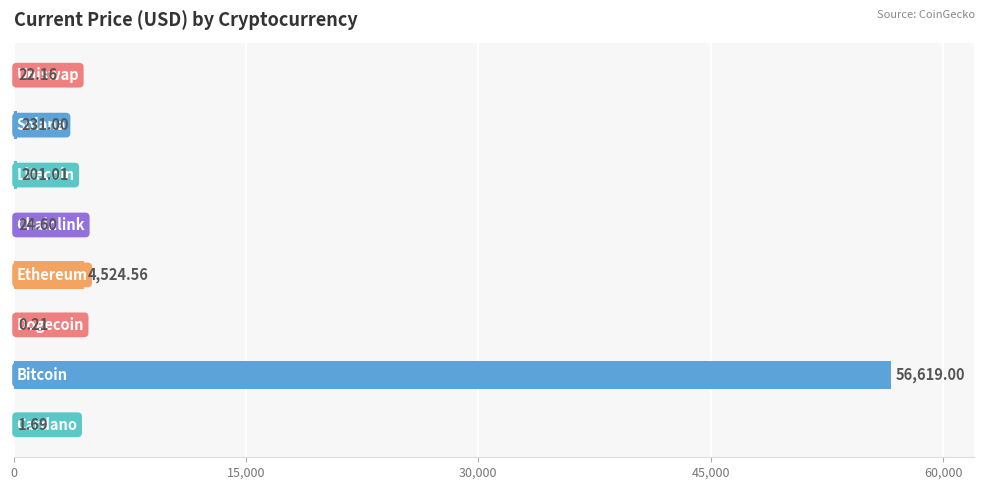

How many values exceed 201?

4